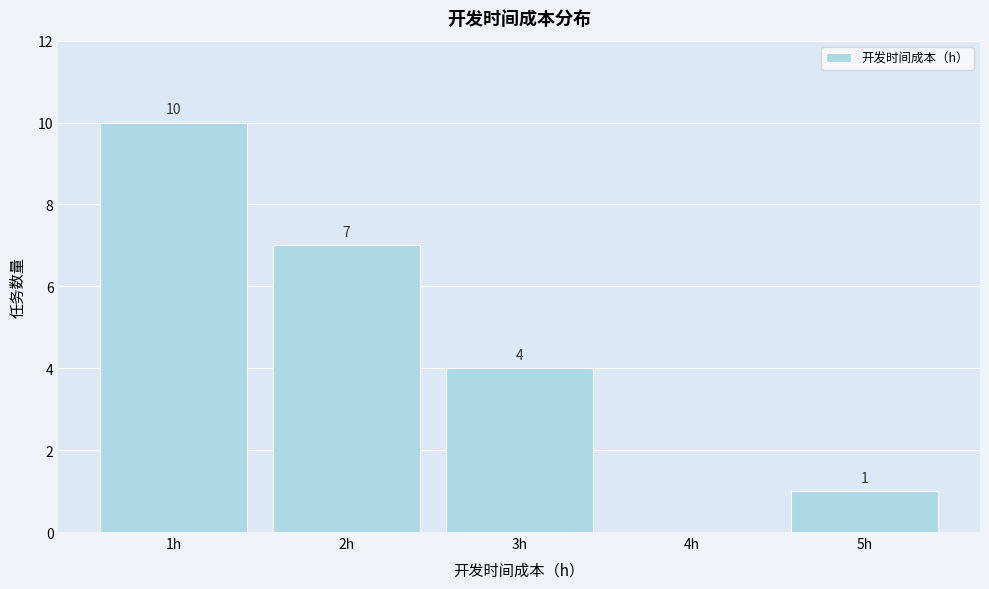

Which range on the x-axis has the tallest bar?

0.5 to 1.5